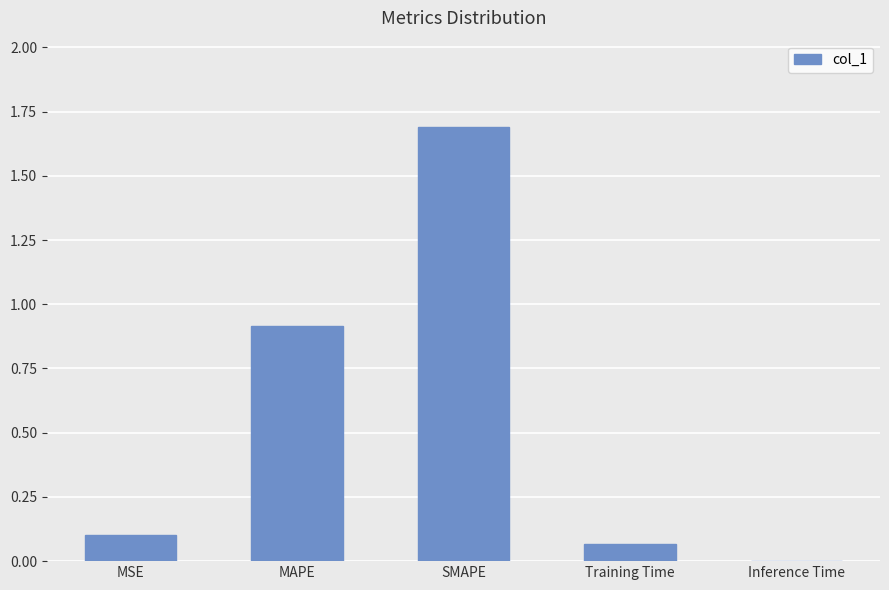

What is the sum of all values?

2.8